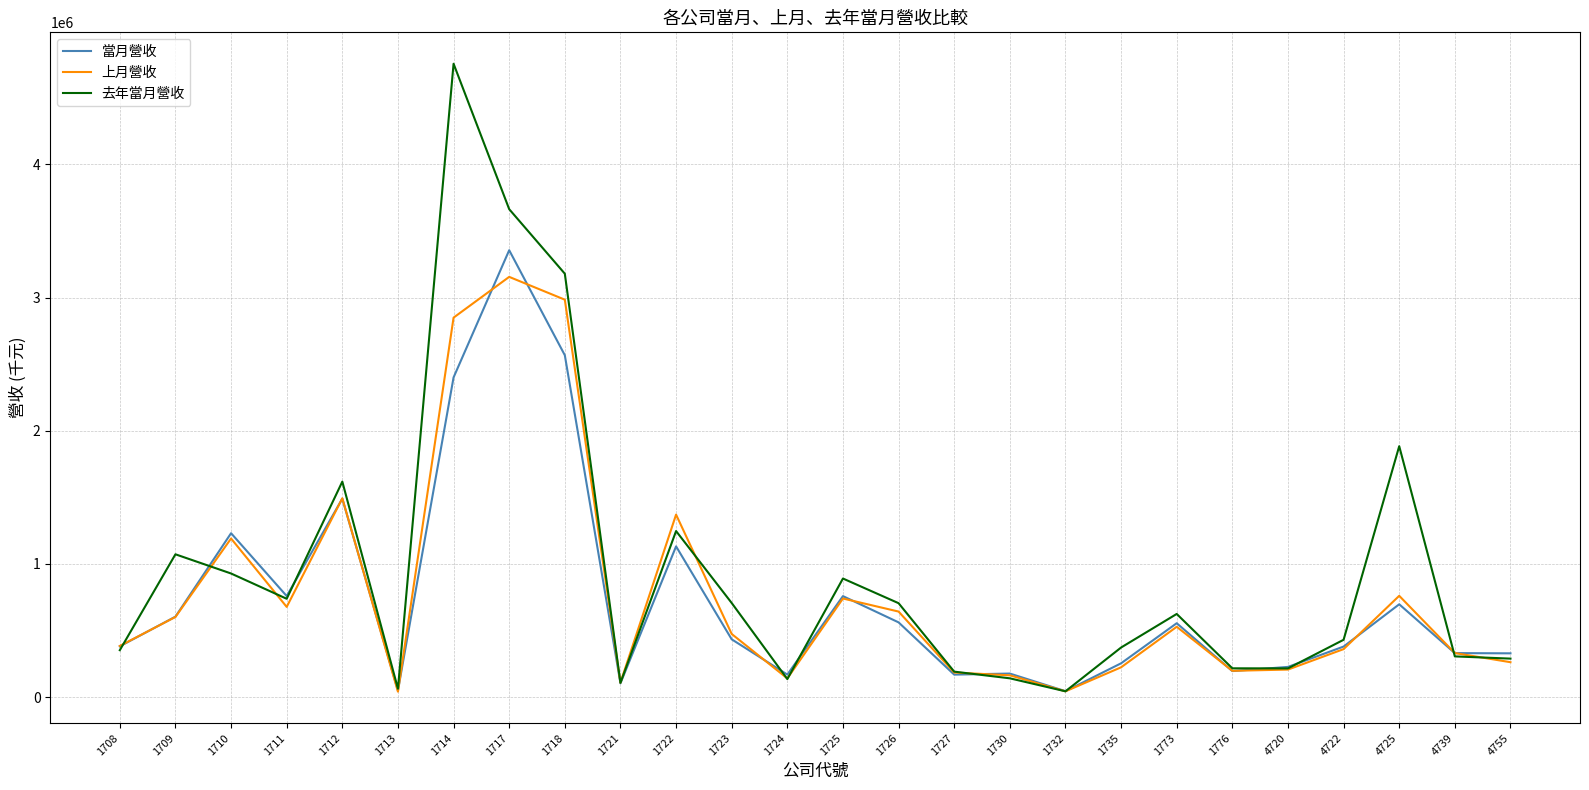

In 去年當月營收, how many points are lower than both neighbors (excluding endpoints)?

6